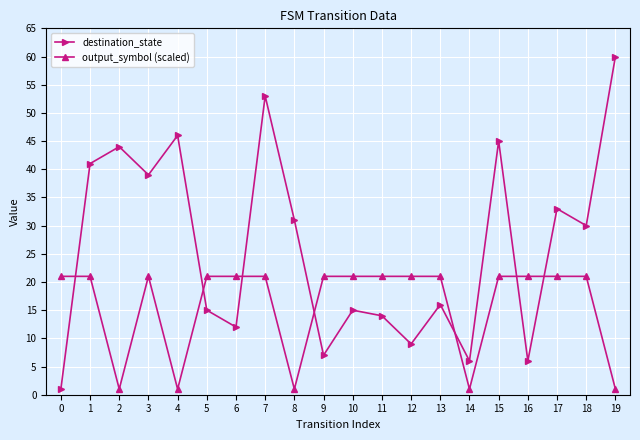

What is the difference between the highest and lowest values at 7?

32